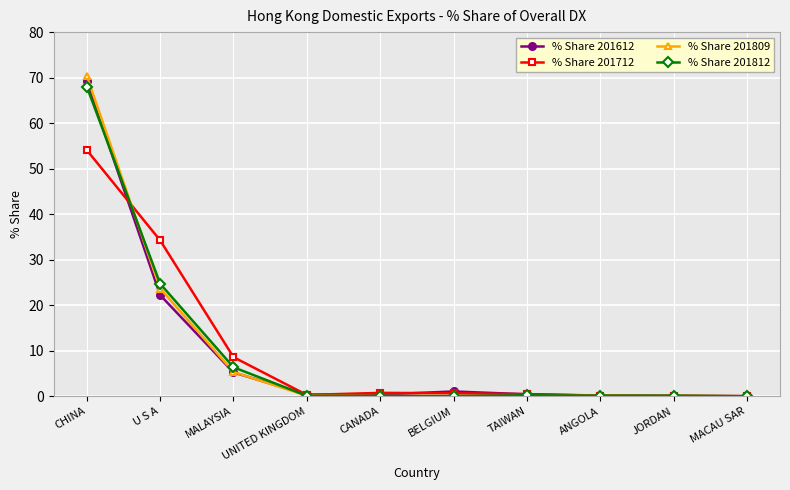

How many lines are shown in the chart?

4